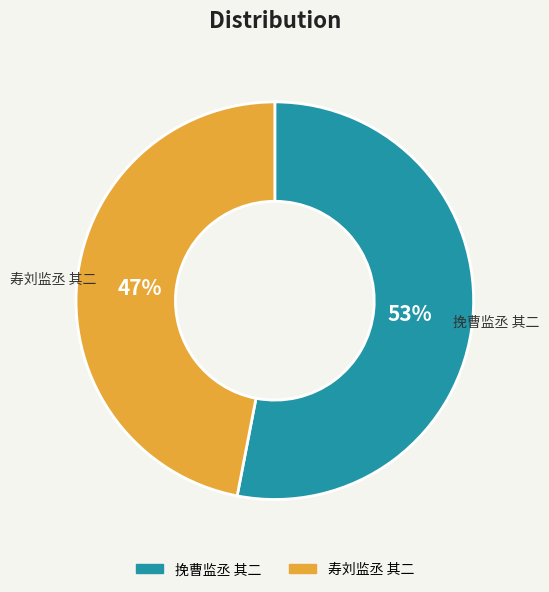

Does 挽曹监丞 其二 account for over 50% of the chart?

Yes